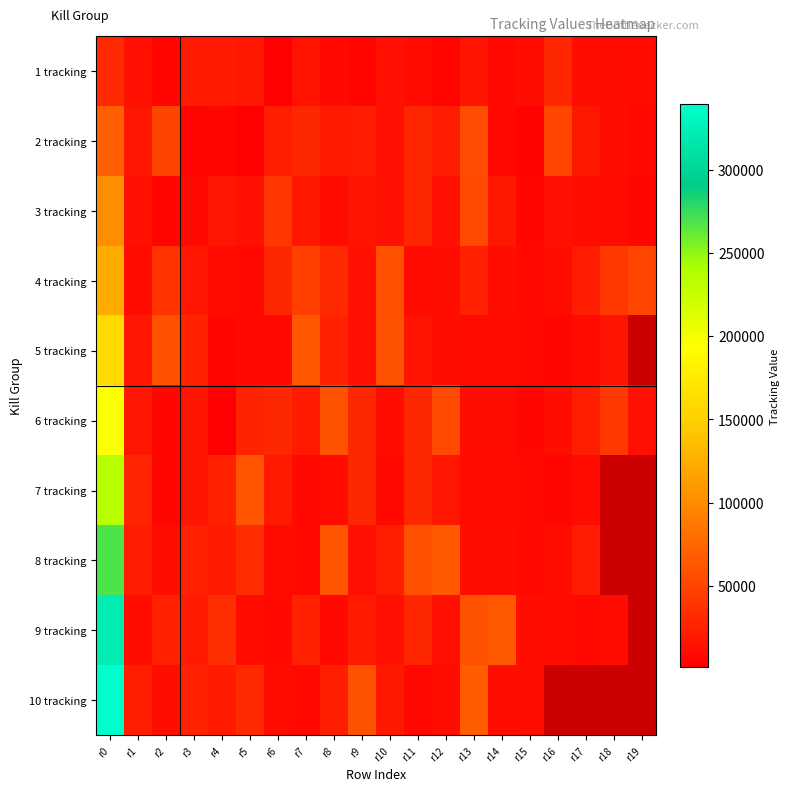

Between r0 and r17, which is larger?

r0